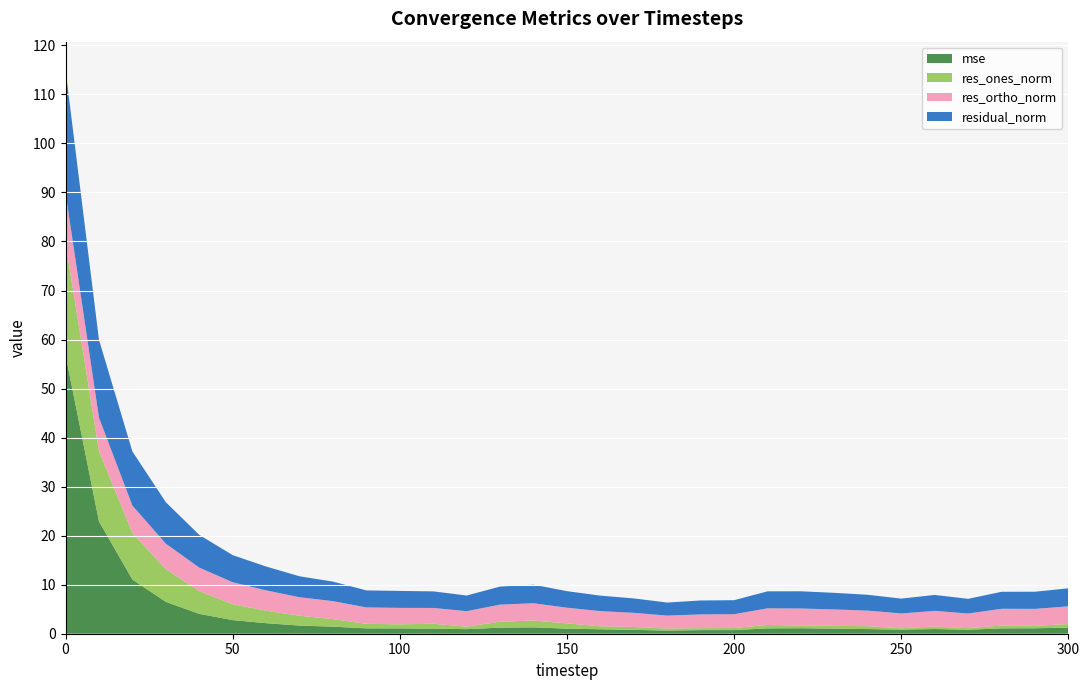

Reading left to right, extract all data points from this chart.

mse: 56.9	22.9	11.1	6.5	4.1	2.8	2.2	1.7	1.4	1.1	1.1	1.0	0.9	1.2	1.3	1.0	0.9	0.8	0.6	0.7	0.7	1.1	1.1	1.0	0.9	0.8	1.0	0.8	1.1	1.1	1.2
res_ones_norm: 22.8	14.3	9.5	6.7	4.6	3.2	2.5	2.0	1.5	0.9	0.8	1.0	0.5	1.2	1.4	1.1	0.6	0.6	0.4	0.4	0.4	0.7	0.5	0.6	0.6	0.3	0.5	0.3	0.6	0.5	0.8
res_ortho_norm: 10.3	6.8	5.6	5.2	4.8	4.5	4.1	3.8	3.7	3.3	3.4	3.2	3.2	3.5	3.5	3.2	3.1	2.9	2.6	2.8	2.8	3.4	3.5	3.3	3.2	3.0	3.2	3.0	3.4	3.5	3.6
residual_norm: 25.0	15.9	11.0	8.5	6.7	5.5	4.9	4.3	4.0	3.5	3.5	3.4	3.2	3.7	3.8	3.4	3.2	2.9	2.7	2.8	2.9	3.5	3.5	3.4	3.2	3.0	3.2	3.0	3.5	3.5	3.7